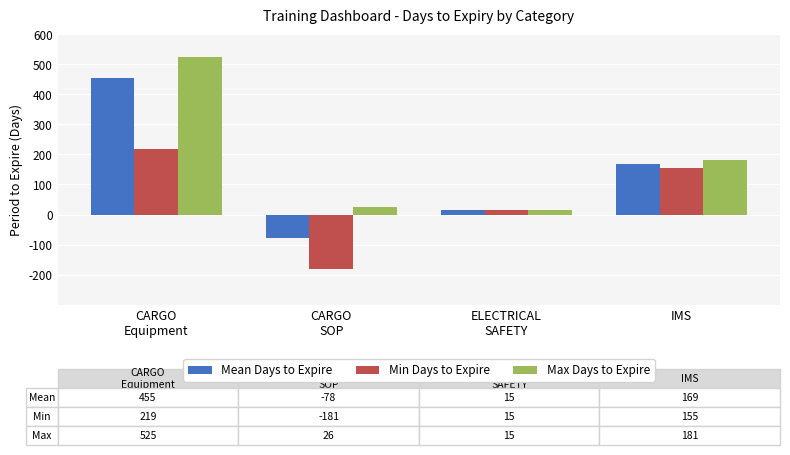

What is the lowest value of the Mean Days to Expire series?

-77.5